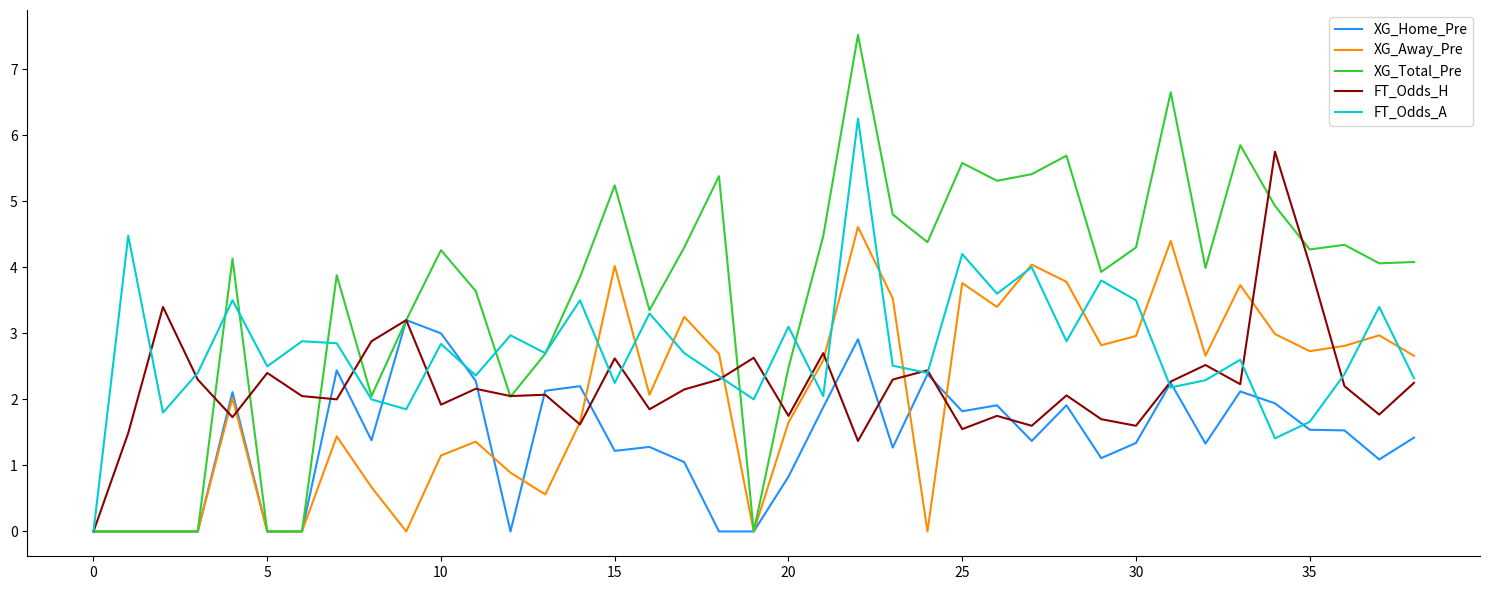

What is the sum of all XG_Home_Pre values?

54.2